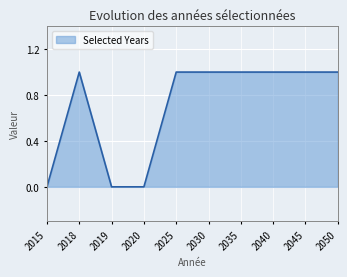

The value at 2015 is 0. True or false?

True